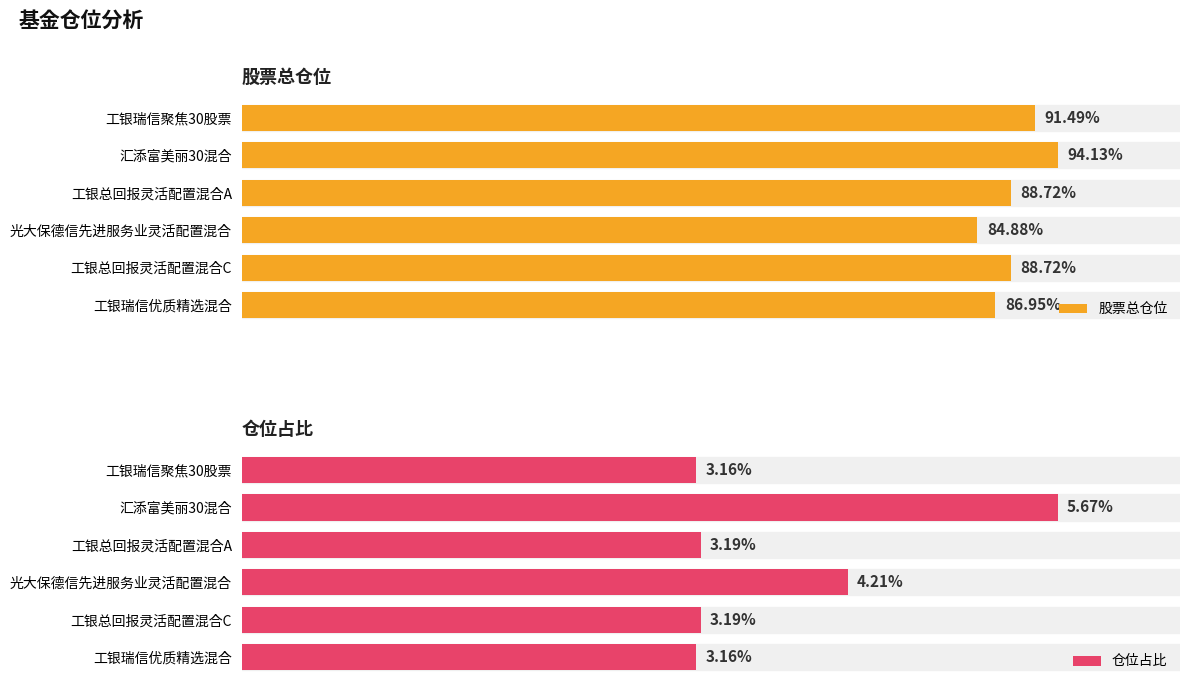

Where is 仓位占比 nearest to the value 4?

光大保德信先进服务业灵活配置混合